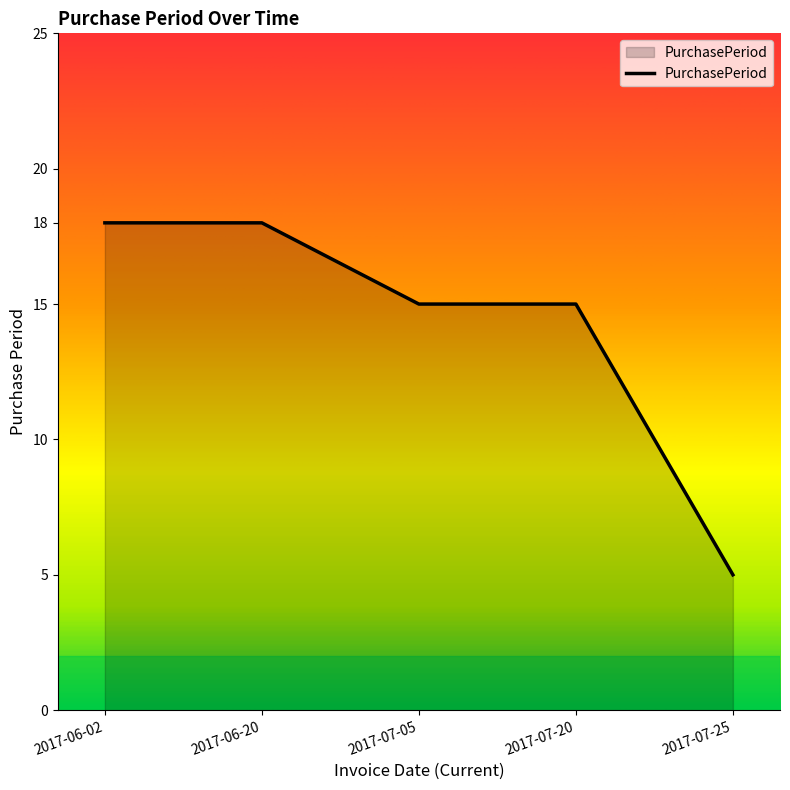

What is the change in value from 2017-07-05 to 2017-07-25?

-10